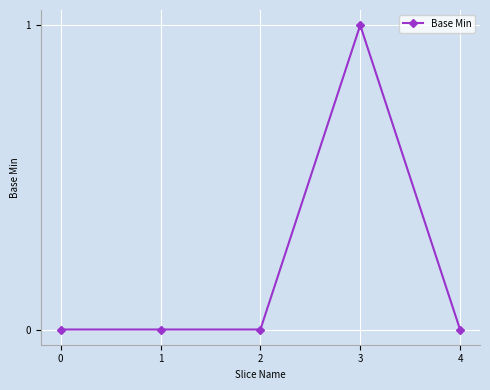

What is the difference between the values at 4 and 3?

1